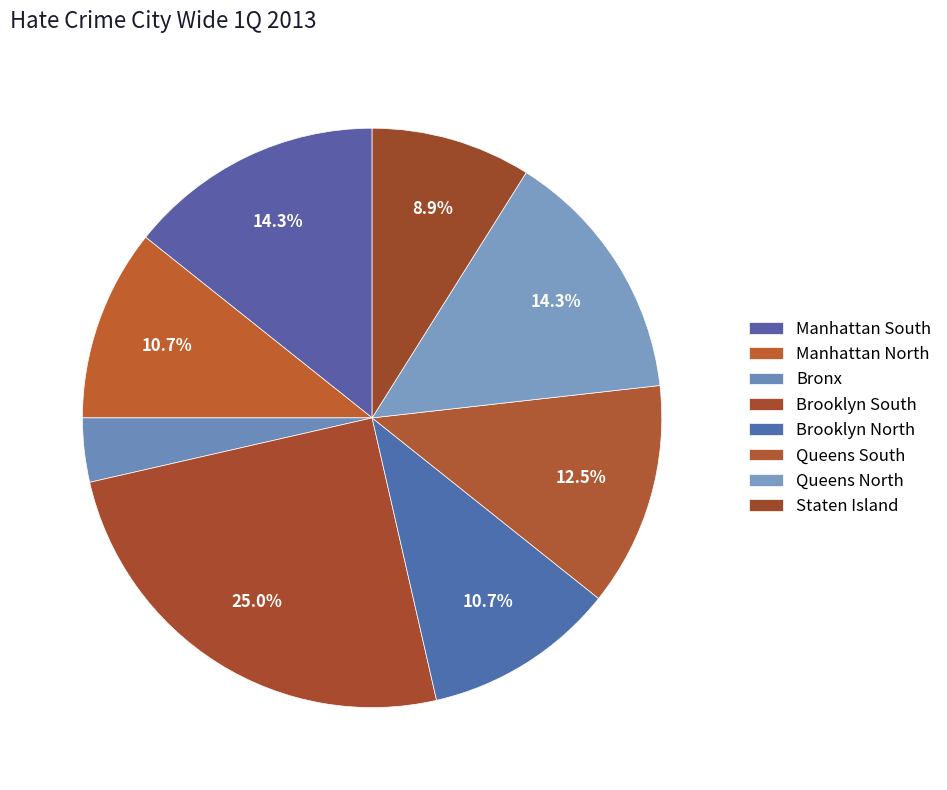

Count the number of slices in the pie.

8